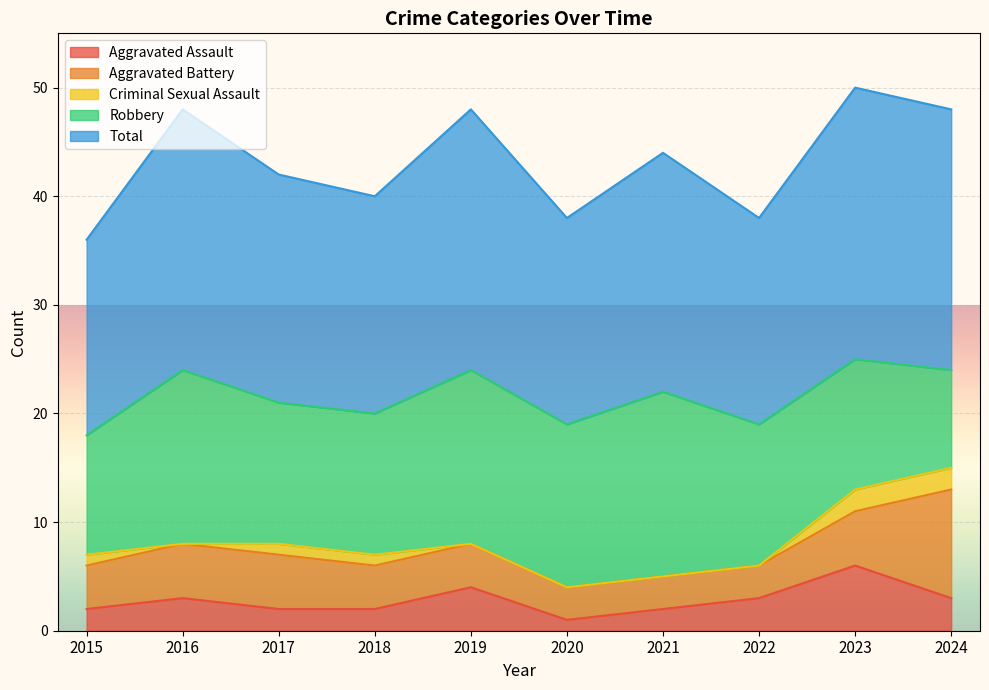

What is the minimum value for Total?

18